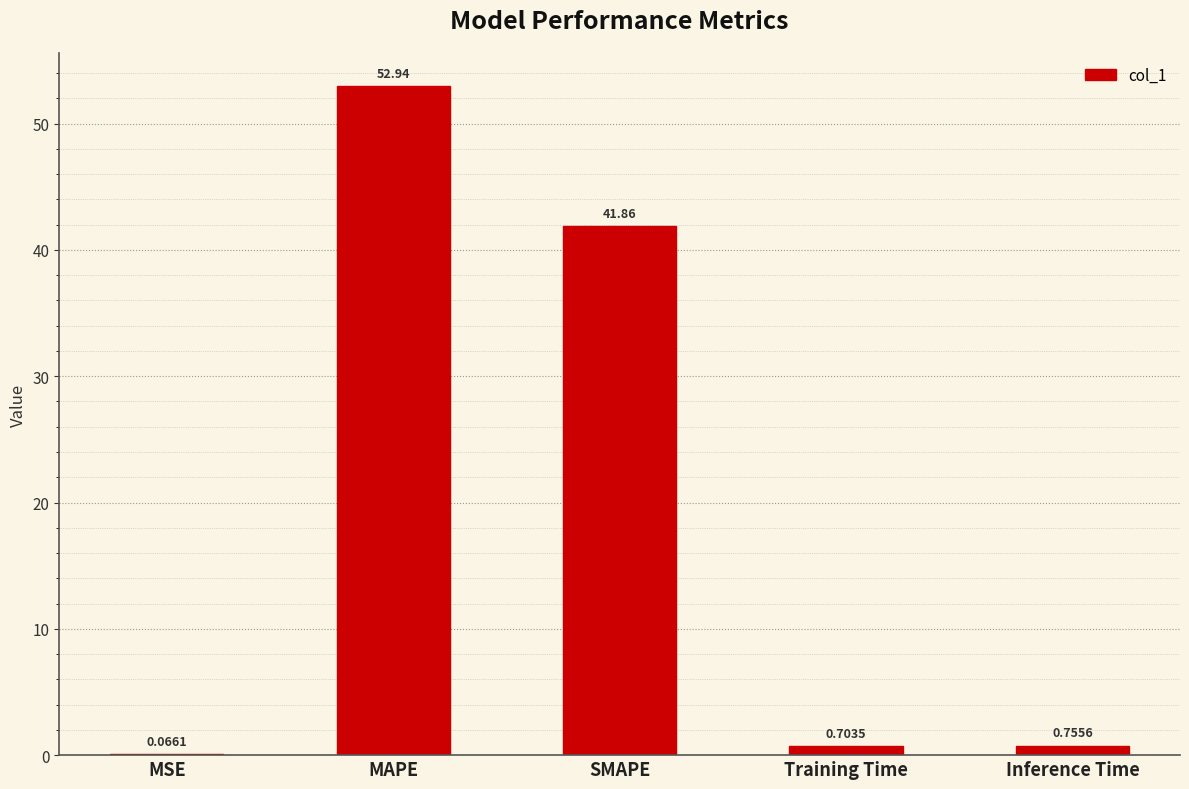

What is the sum of all values?

96.3